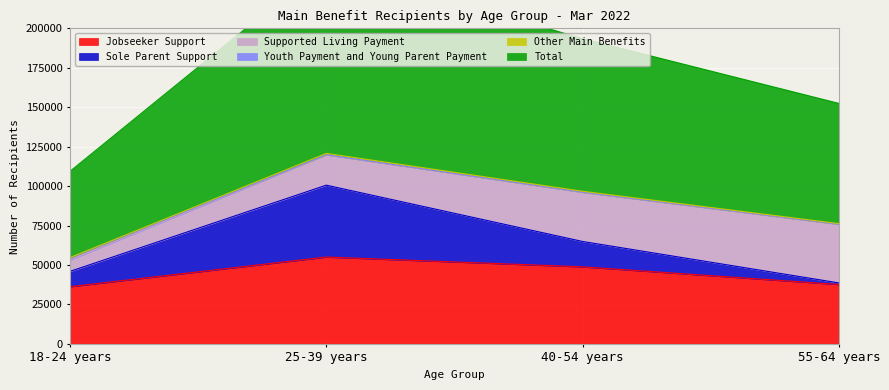

What is the total value across all series at 18-24 years?

246231